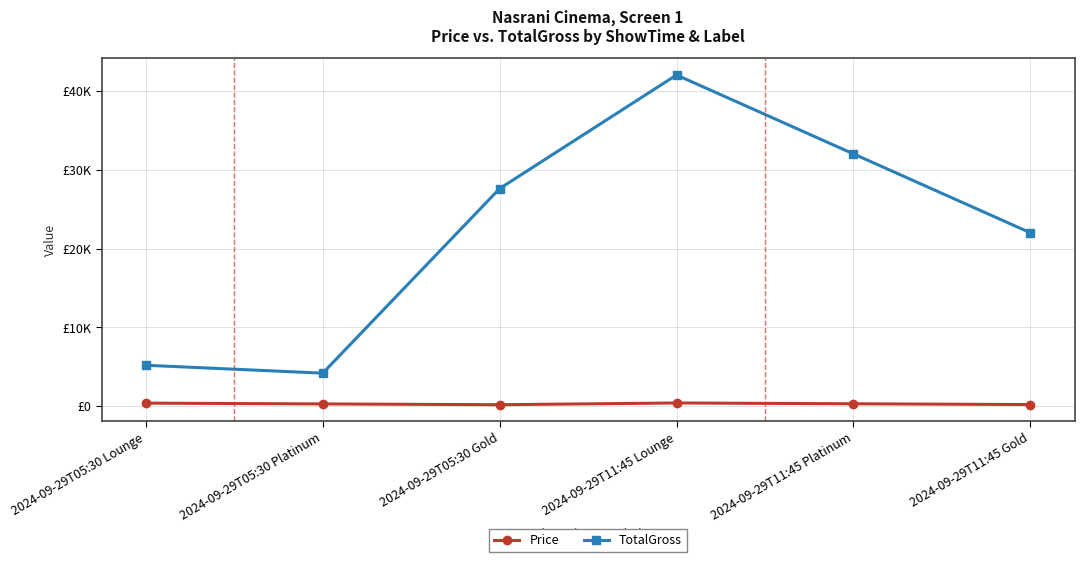

True or false: TotalGross and Price cross at least once.

False